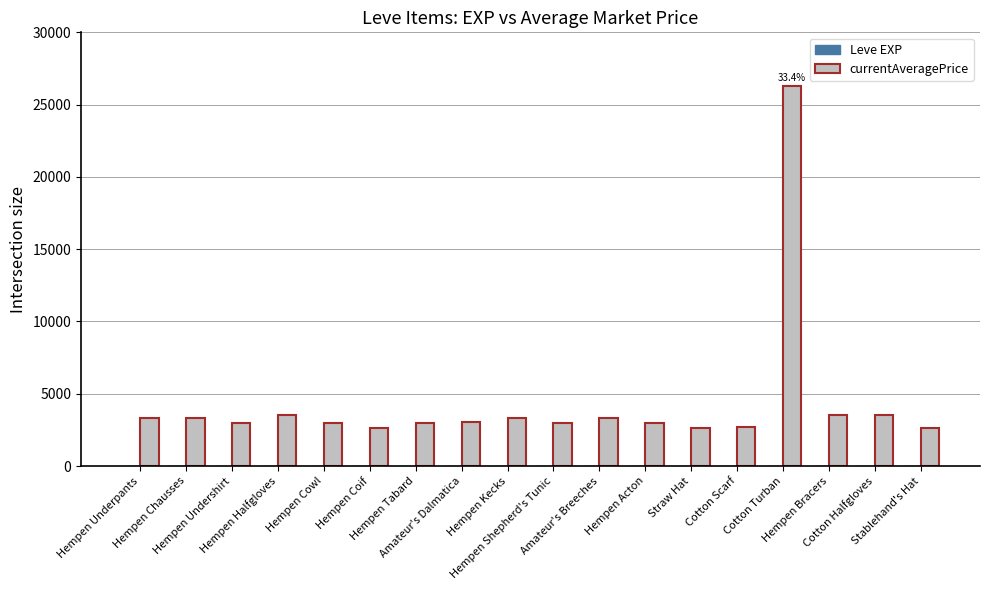

True or false: currentAveragePrice has a value of 4899 at Hempen Undershirt.

False